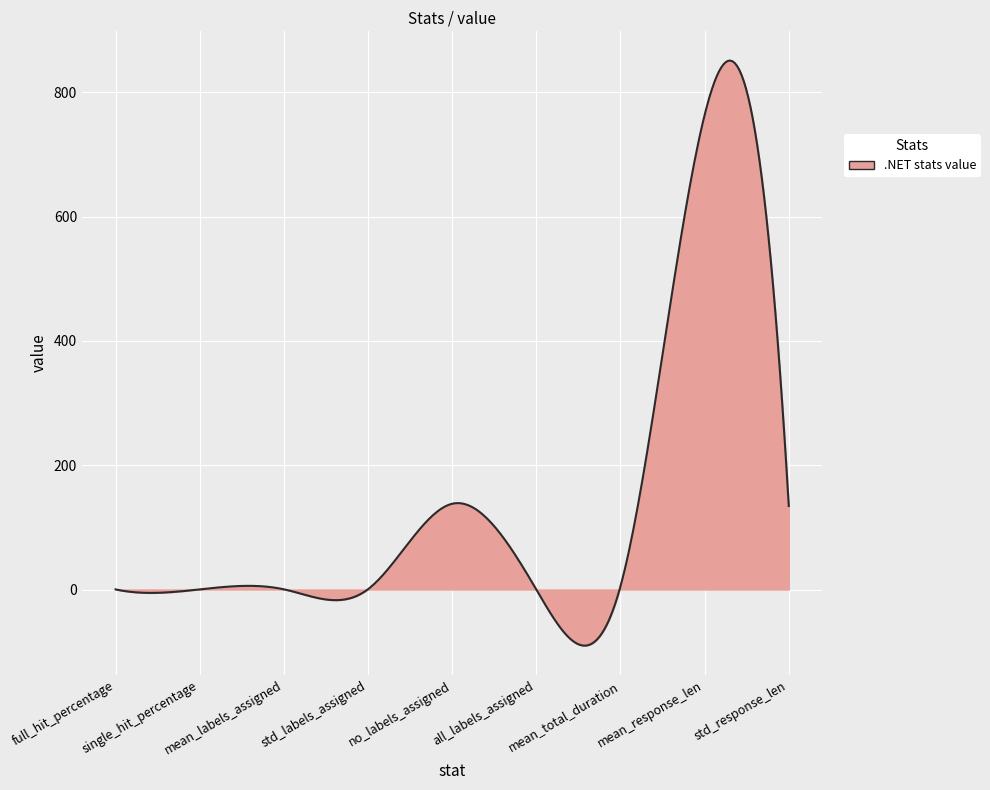

How many lines are shown in the chart?

1